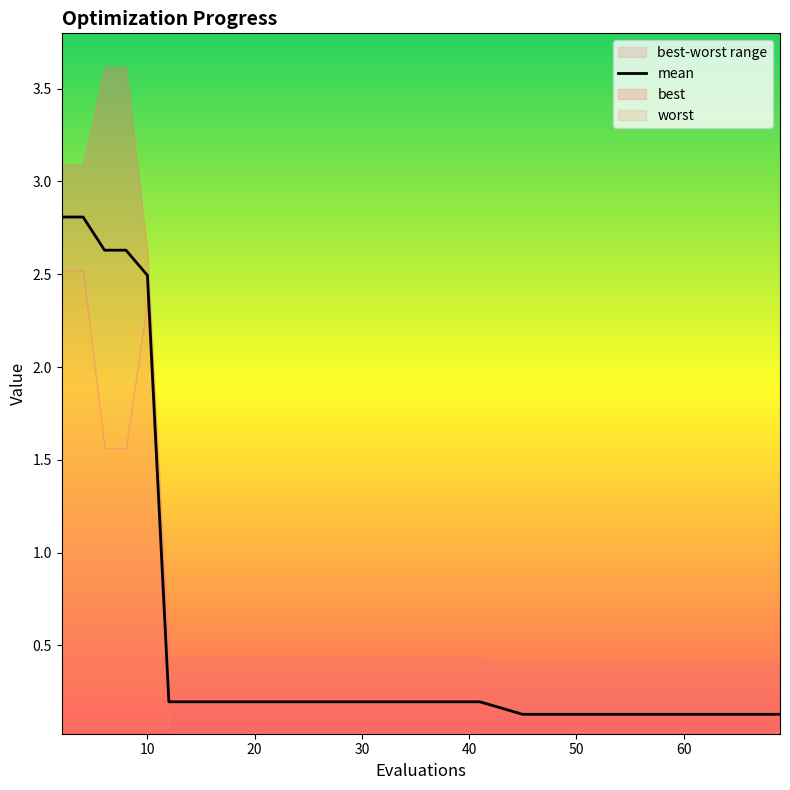

What is the highest value of the mean series?

2.8